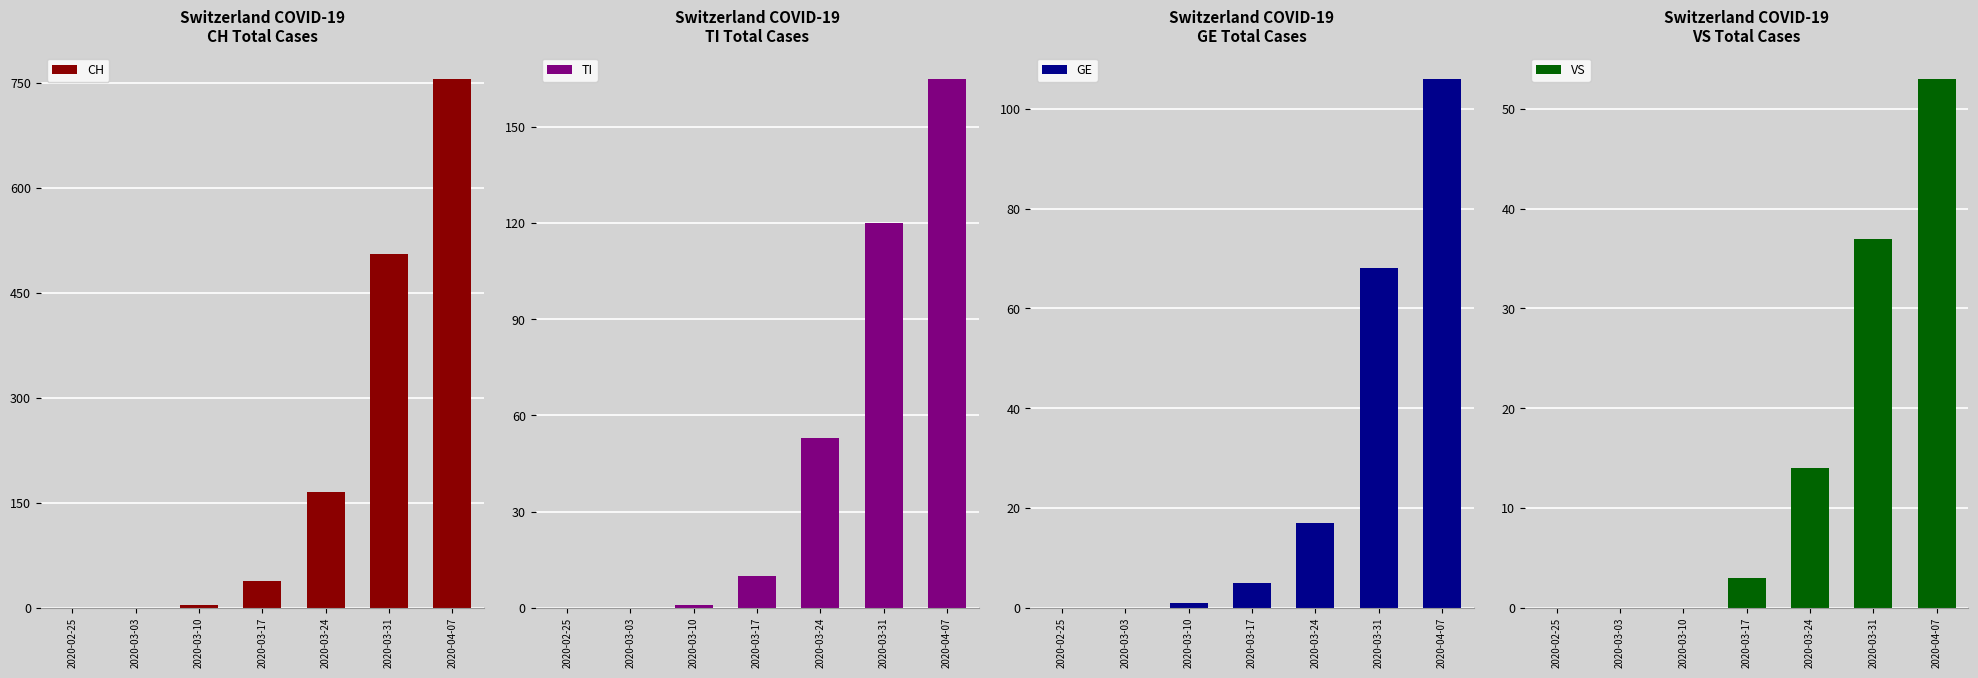

At 2020-02-25, list the series in order from smallest to largest.

CH, TI, GE, VS